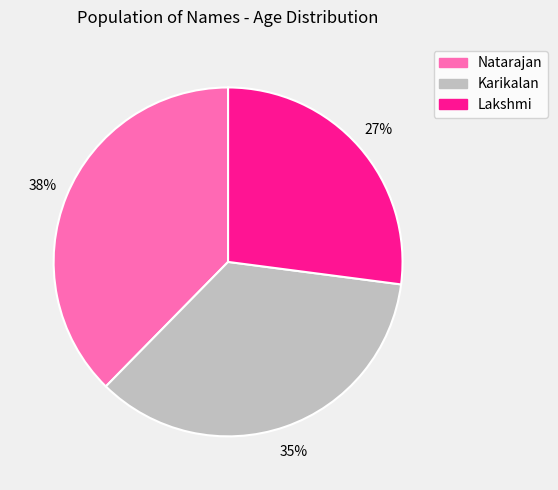

Do Lakshmi and Natarajan together represent more than half of the pie?

Yes